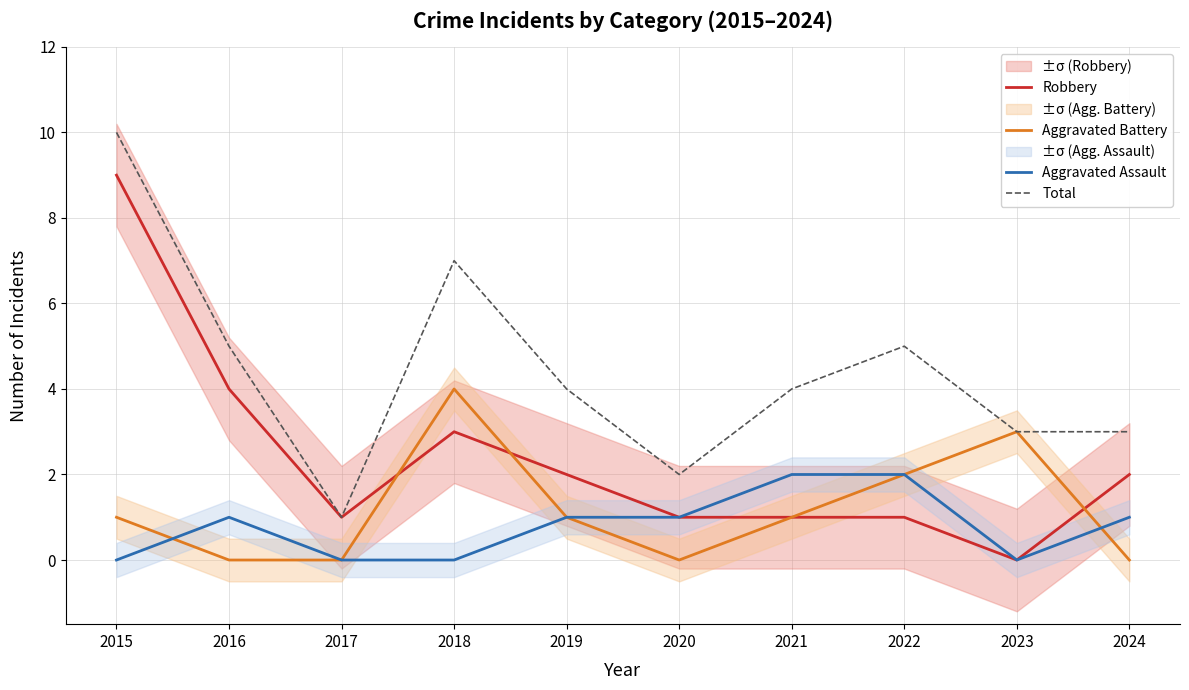

How many interior local valleys does the Robbery series have?

2